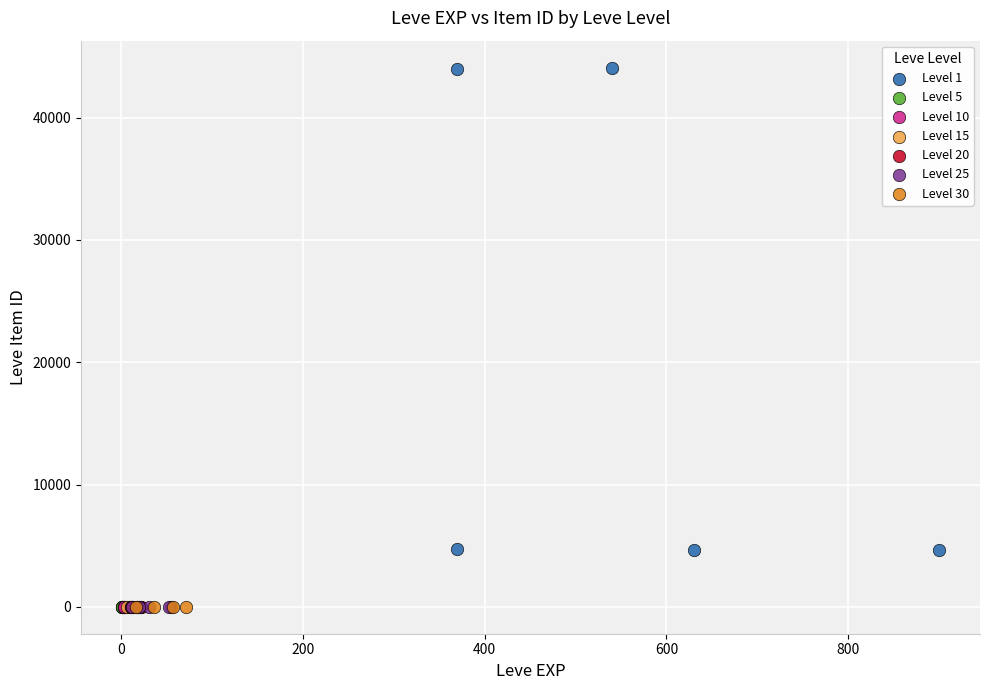

Which series reaches the maximum Y coordinate?

Level 1